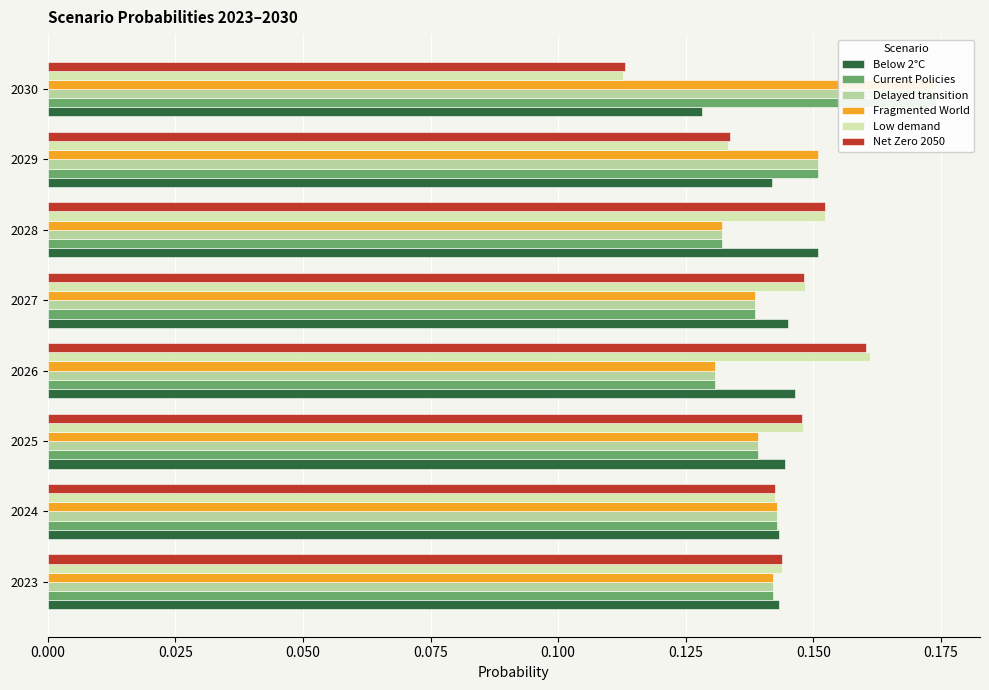

What are all the series names shown in the legend?

Below 2°C, Current Policies, Delayed transition, Fragmented World, Low demand, Net Zero 2050